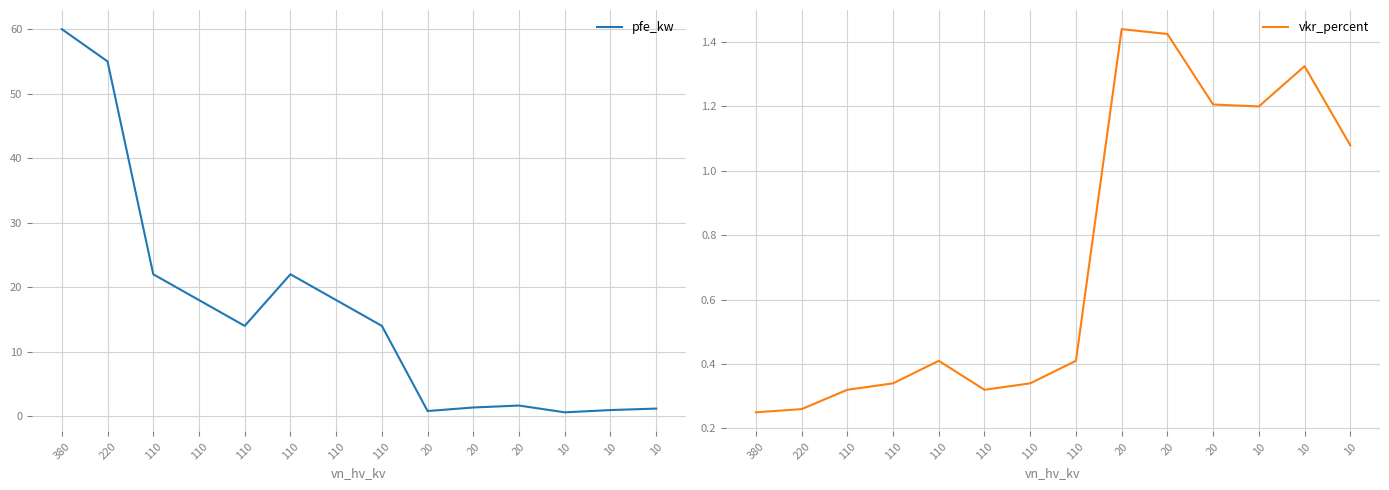

What is the difference between the maximum and minimum values in the vkr_percent series?

1.2